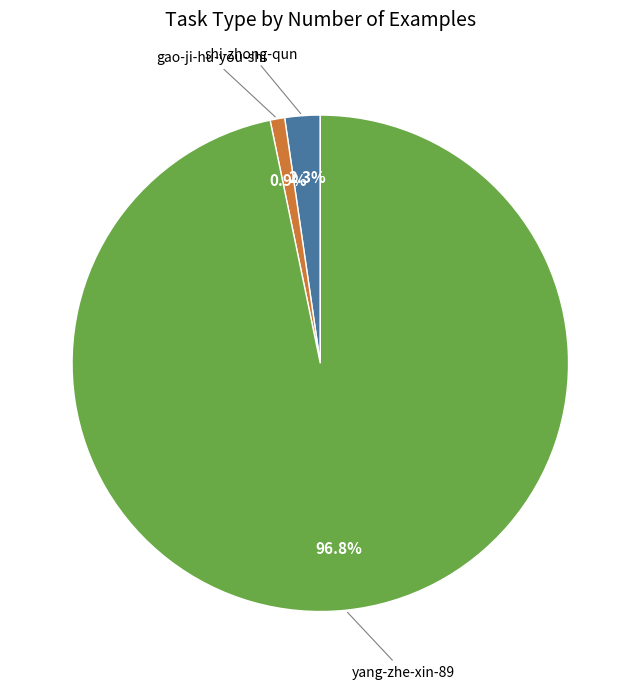

Which has a higher value, gao-ji-hu-you-shi or shi-zhong-qun?

shi-zhong-qun